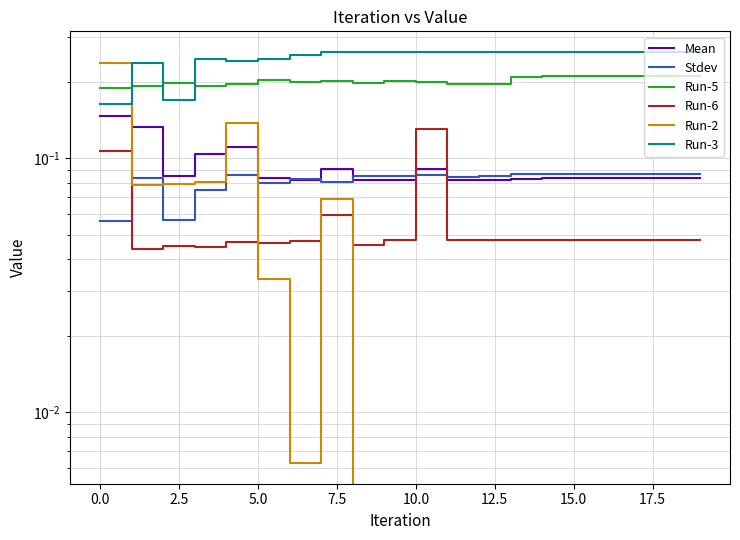

What is the value of the Run-2 point at the 4th from the left?

0.1